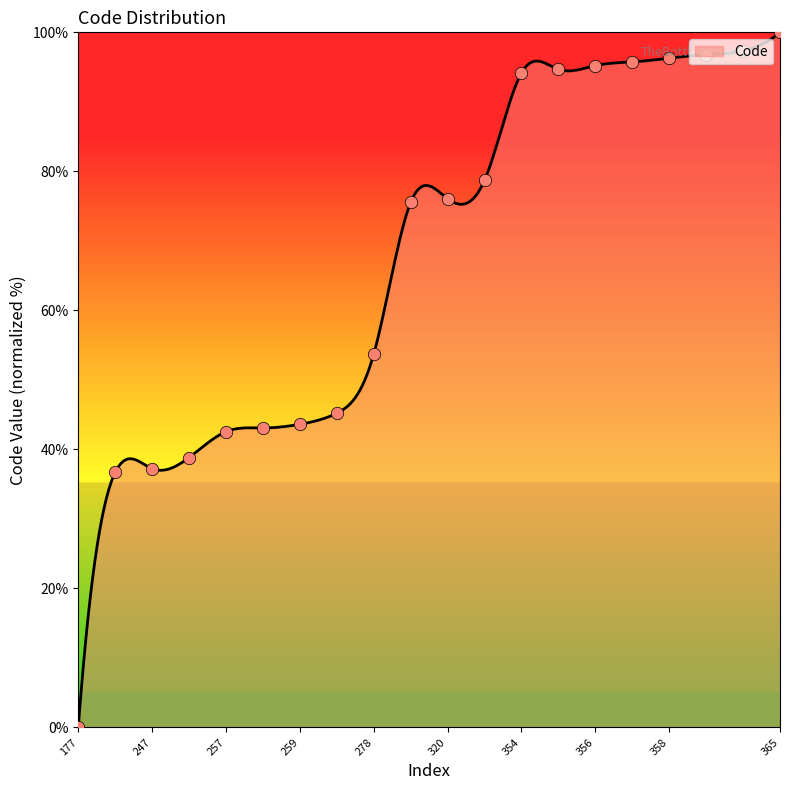

What is the ratio of the value at 320 to the value at 258?

1.8